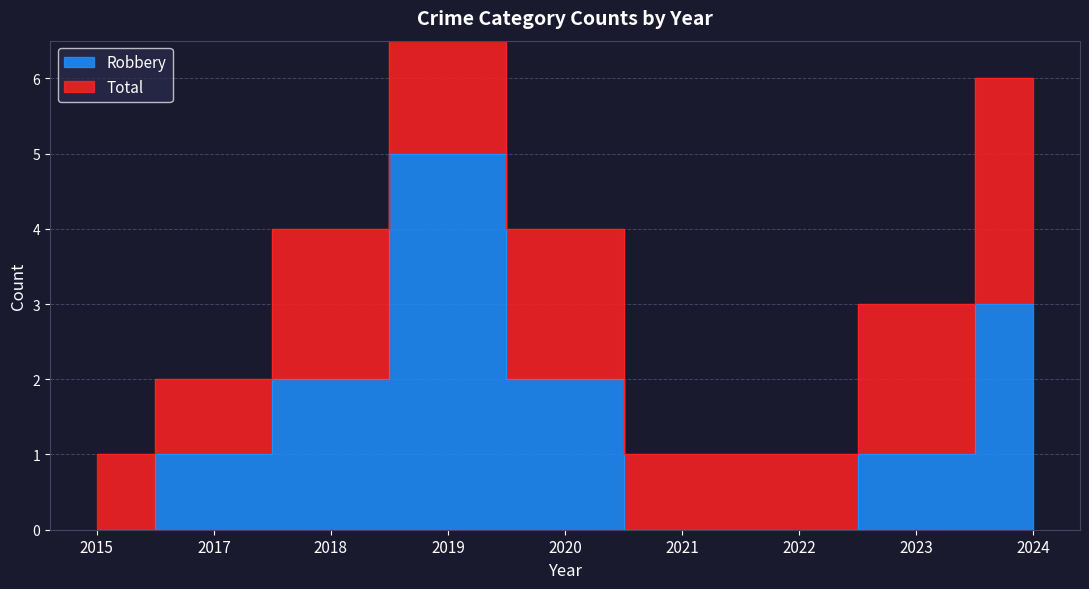

Count the Robbery values in the range 0 to 2.

7